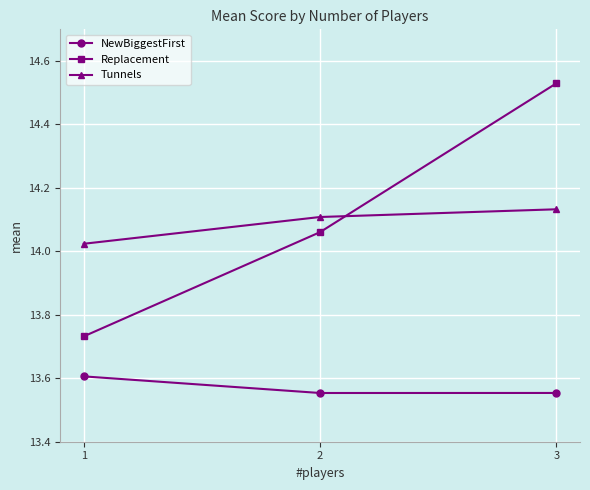

Where does the Replacement series first go above 14?

2